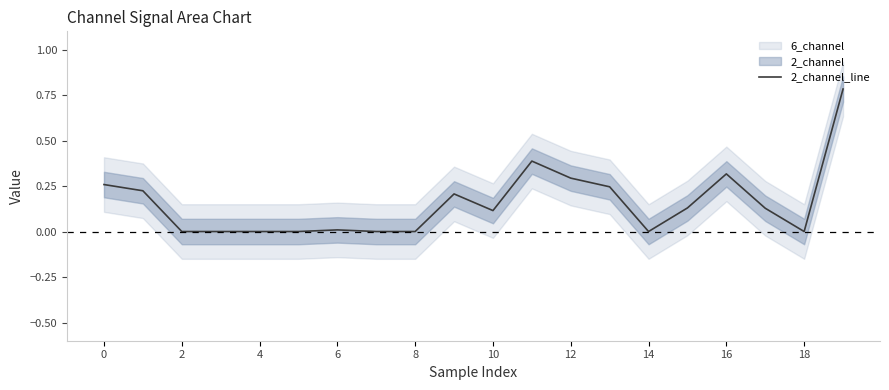

Reading left to right, transcribe all the data shown in this chart.

0.3	0.2	0.0	0.0	0.0	0.0	0.0	0.0	0.0	0.2	0.1	0.4	0.3	0.2	0.0	0.1	0.3	0.1	0.0	0.8